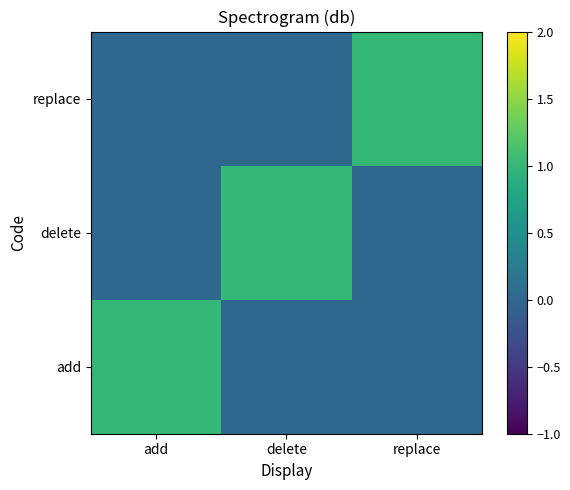

Rank the series by their maximum value, from lowest to highest.

add, delete, replace